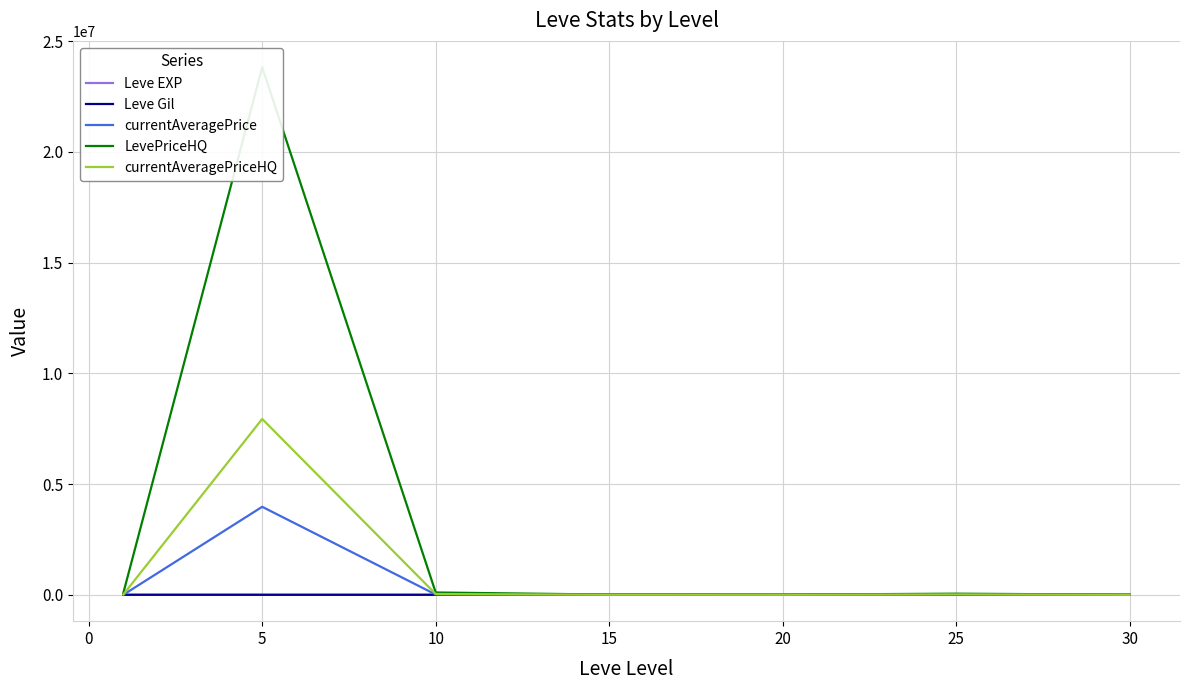

Count the number of categories in the chart.

7